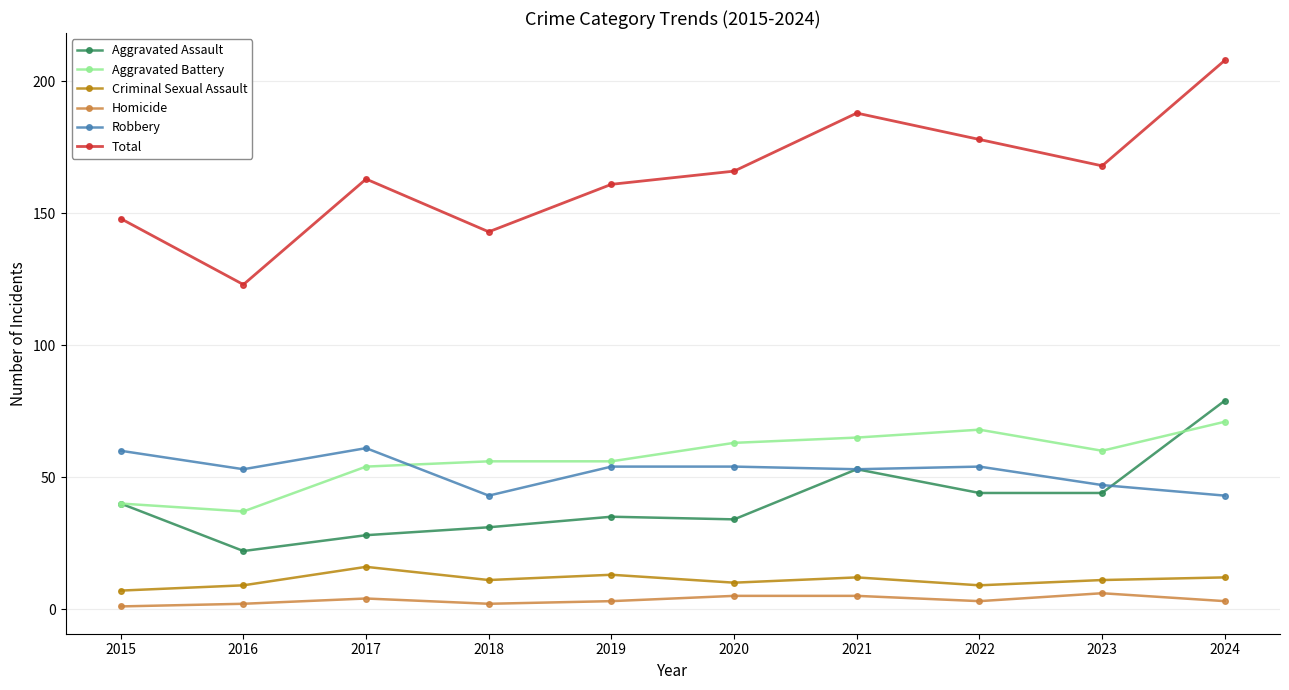

Reading left to right, extract all data points from this chart.

Aggravated Assault: 40	22	28	31	35	34	53	44	44	79
Aggravated Battery: 40	37	54	56	56	63	65	68	60	71
Criminal Sexual Assault: 7	9	16	11	13	10	12	9	11	12
Homicide: 1	2	4	2	3	5	5	3	6	3
Robbery: 60	53	61	43	54	54	53	54	47	43
Total: 148	123	163	143	161	166	188	178	168	208